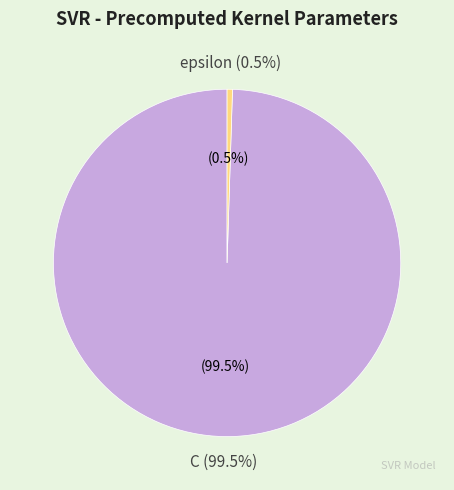

What portion of the pie excludes epsilon?

99.5%